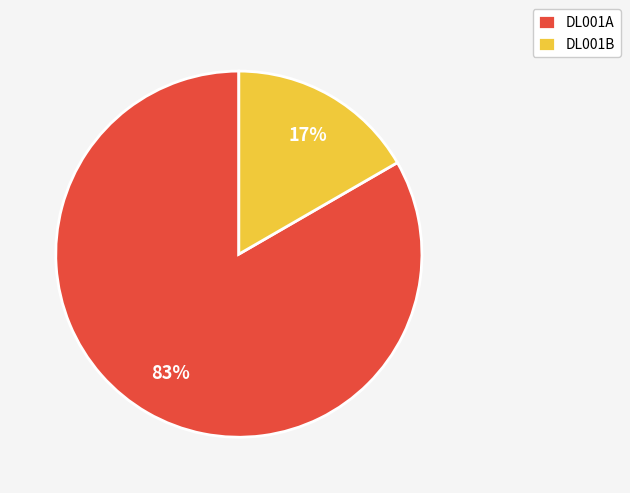

What is the largest slice in the pie chart?

DL001A